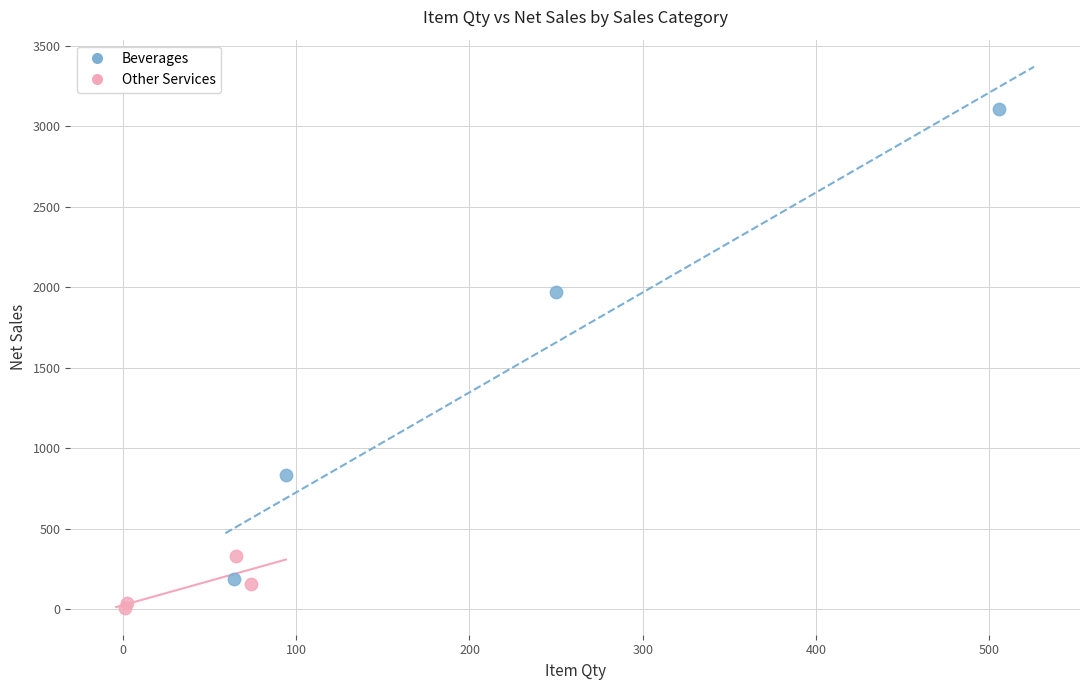

Which series has the largest Y range (max minus min)?

Beverages